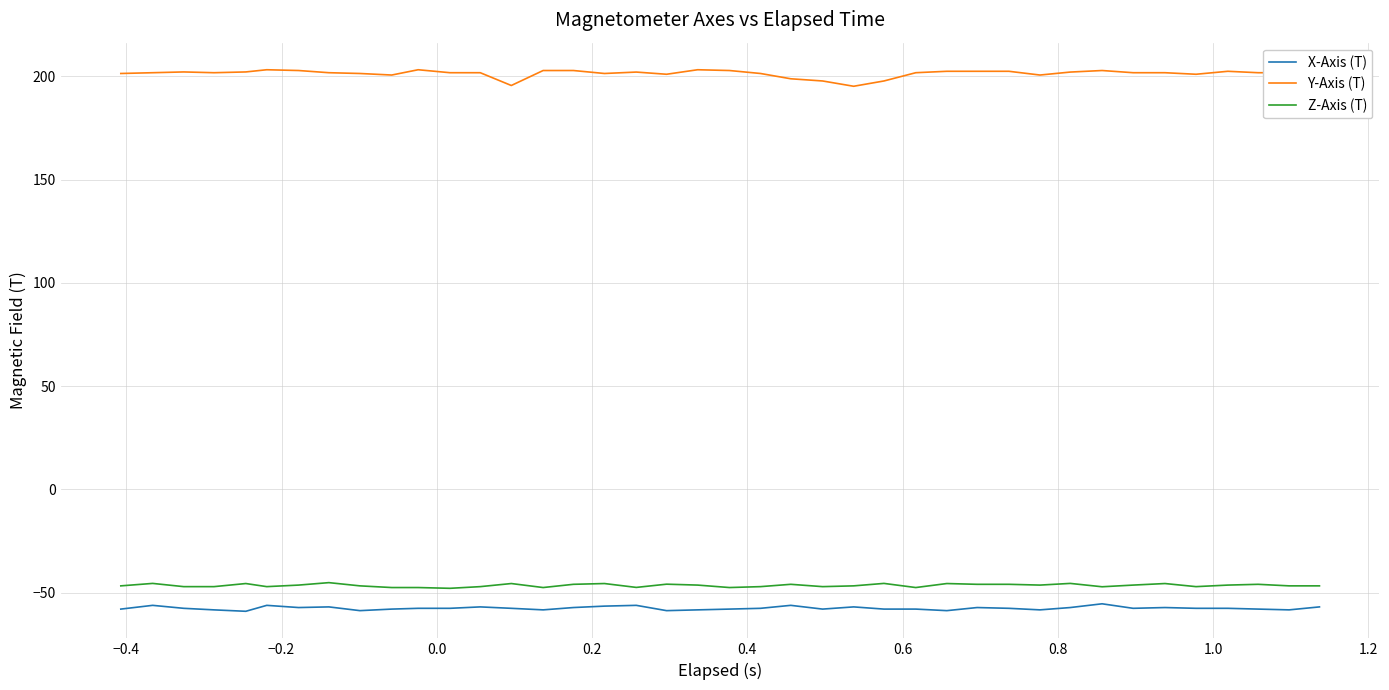

True or false: Z-Axis (T) and X-Axis (T) cross at least once.

False